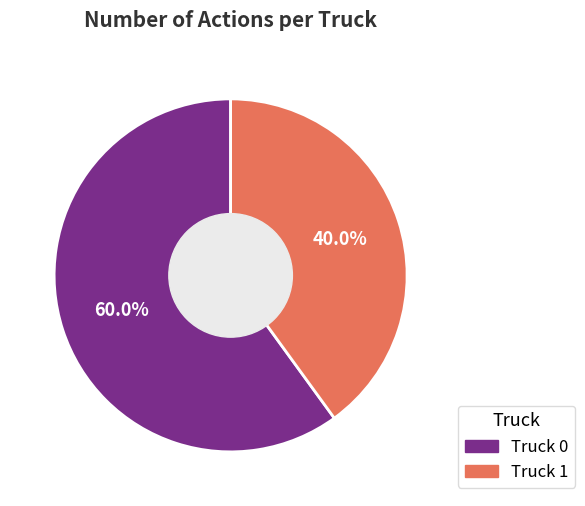

What percentage is the Truck 1 slice, to the nearest percent?

40%